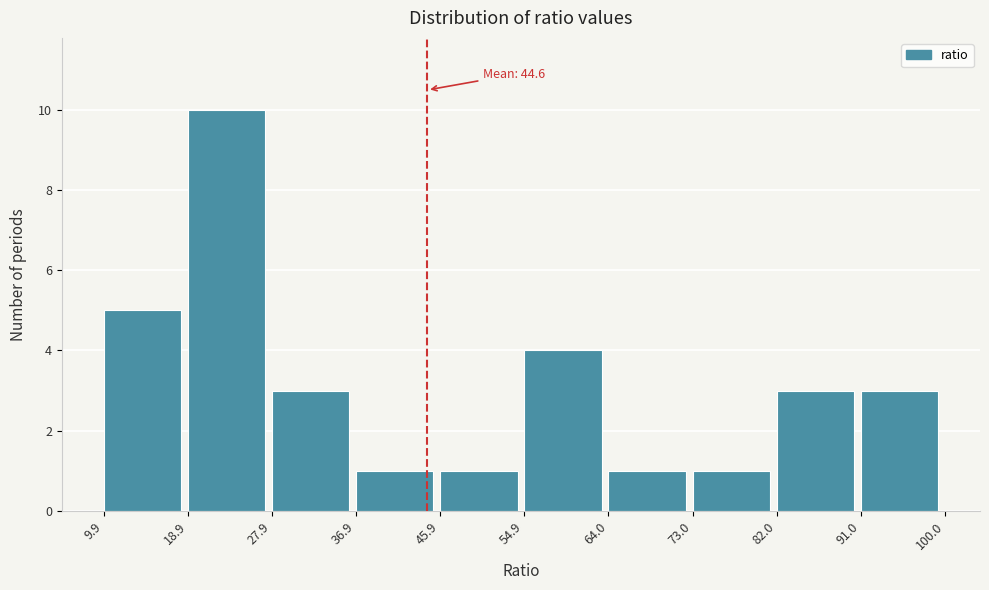

Over which range of the x-axis is the bar tallest?

18.9 to 27.9